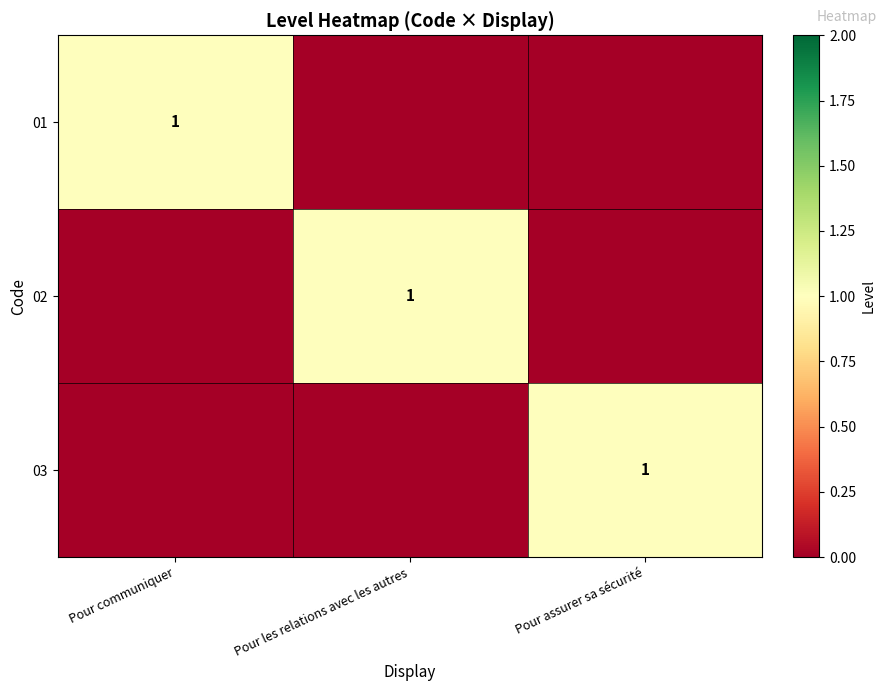

At which category does the chart reach its peak across all series?

Pour communiquer